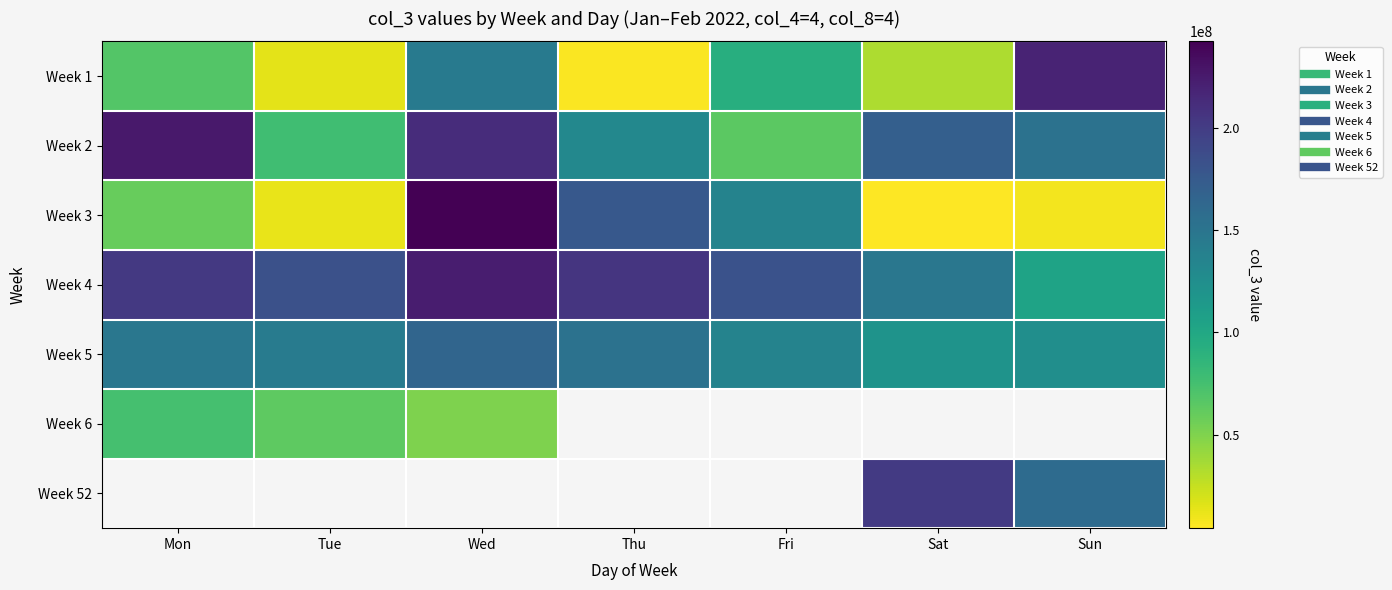

Which series has the largest range (max minus min)?

Week 3